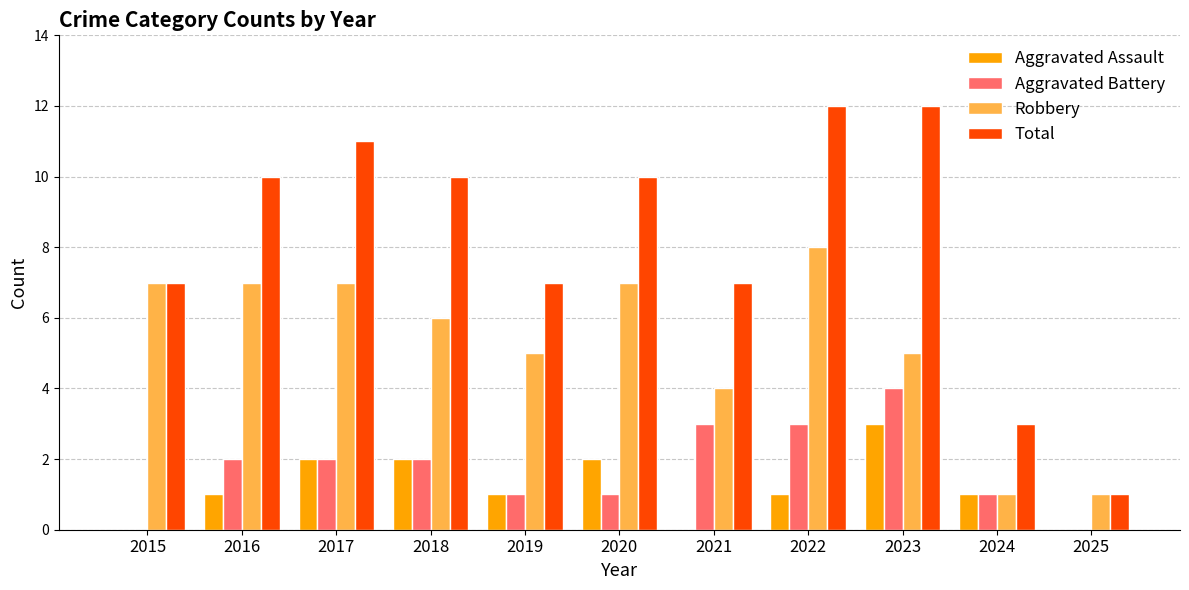

Which series has the largest total across all categories?

Total